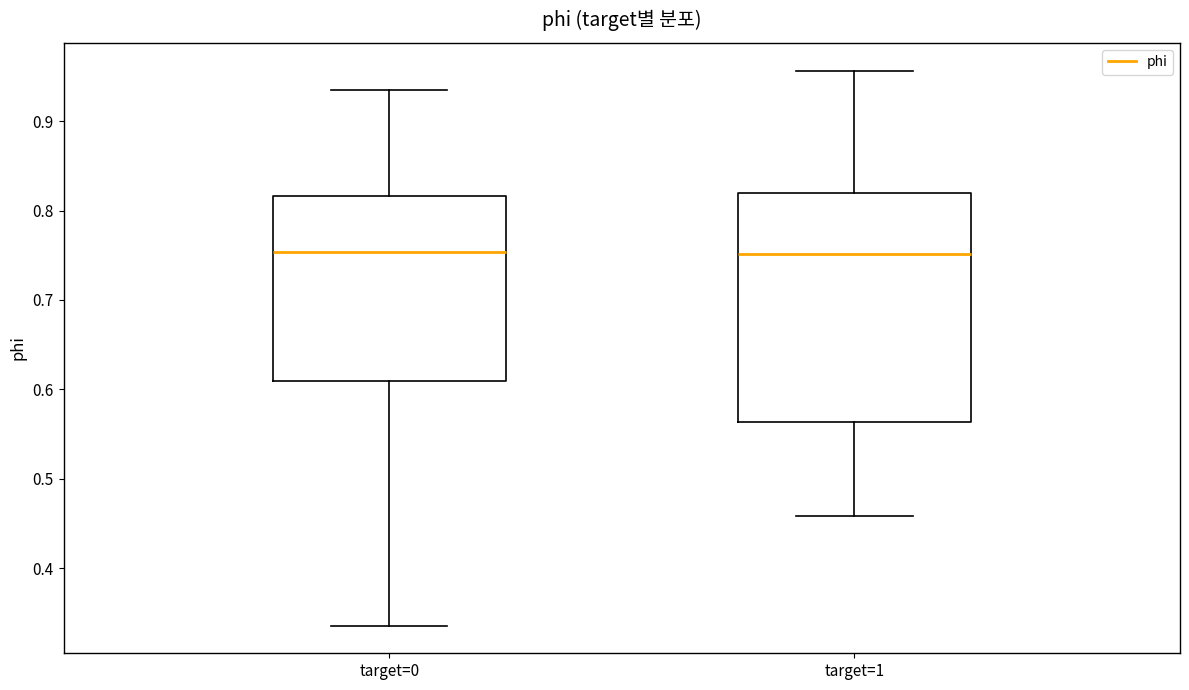

Where is the lower edge of the box for target=1 on the y-axis? The values are not printed on the chart, so give them approximately, as read against the axis.

0.56